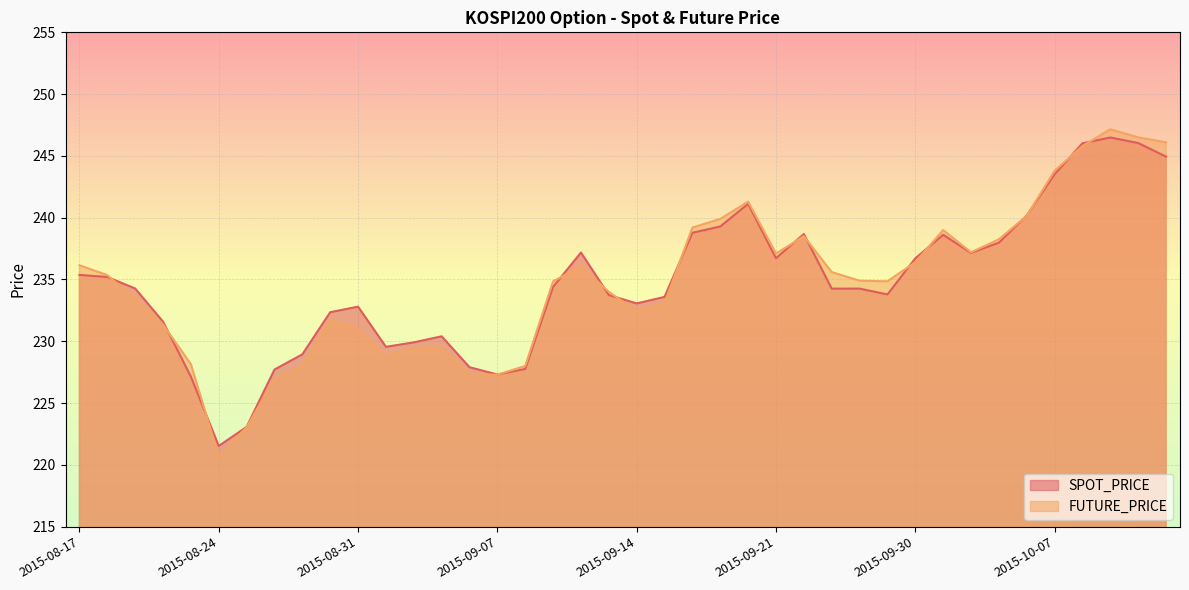

What is the sum of all FUTURE_PRICE values?

9388.4